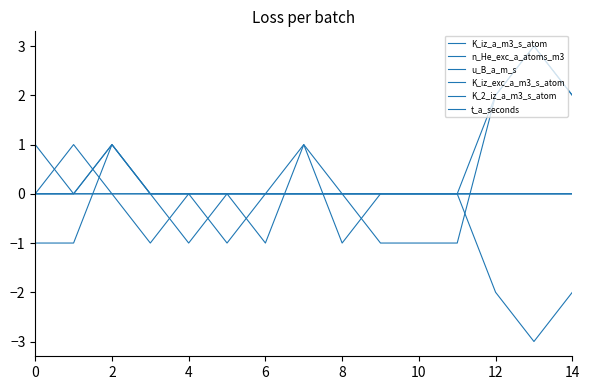

How many lines are shown in the chart?

6